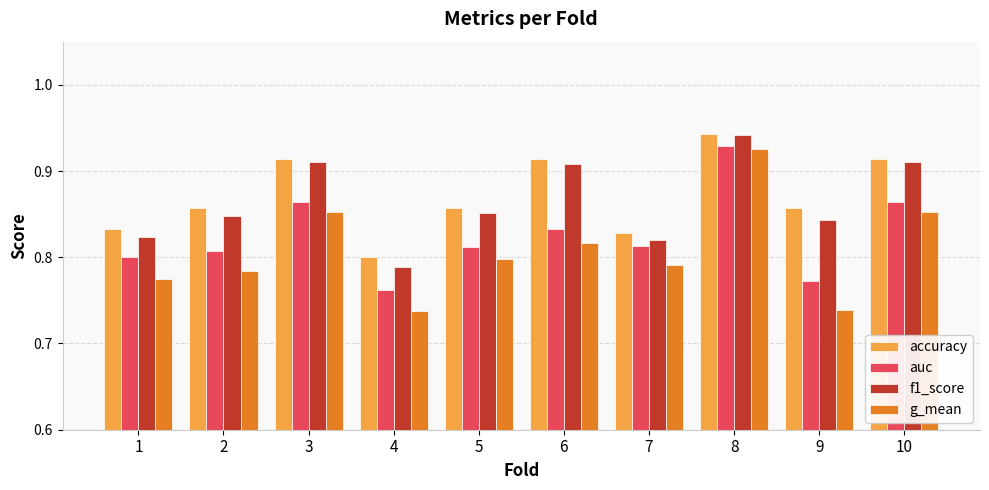

Count the accuracy values in the range 0 to 1.

10